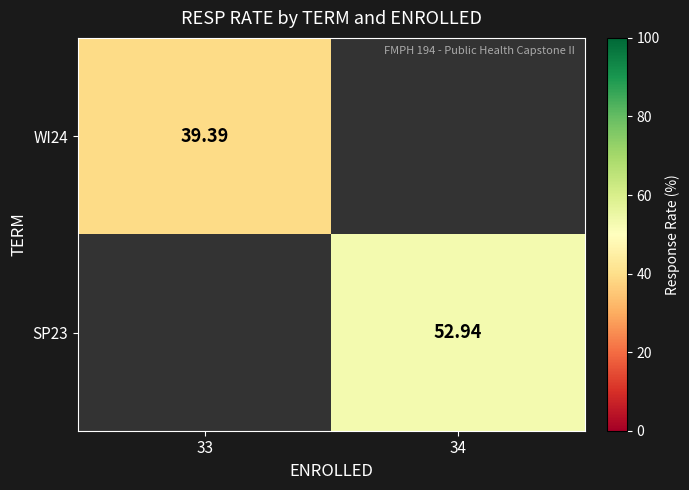

Is the value of SP23 at 34 greater than the value of WI24 at 33?

Yes